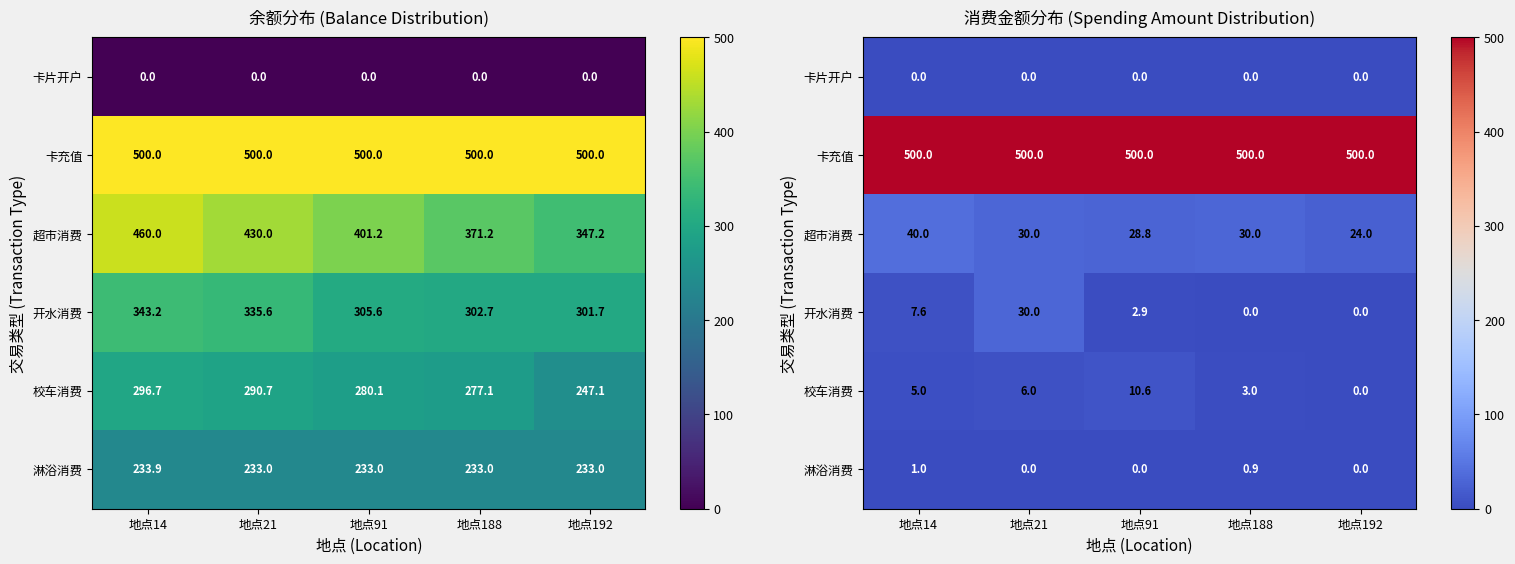

At 地点91, list the series in order from largest to smallest.

卡充值, 超市消费, 校车消费, 开水消费, 卡片开户, 淋浴消费